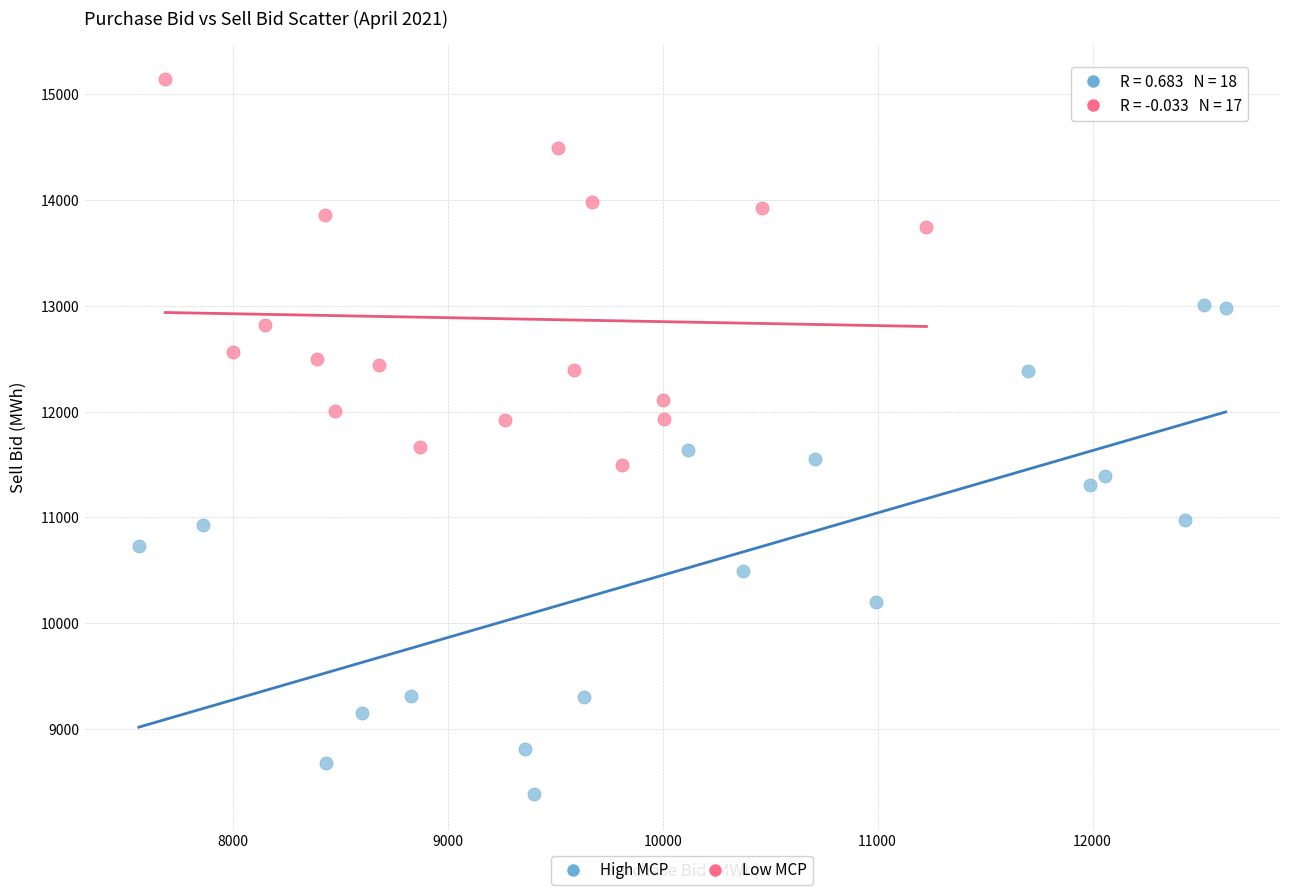

What are all the series names shown in the legend?

High MCP, Low MCP